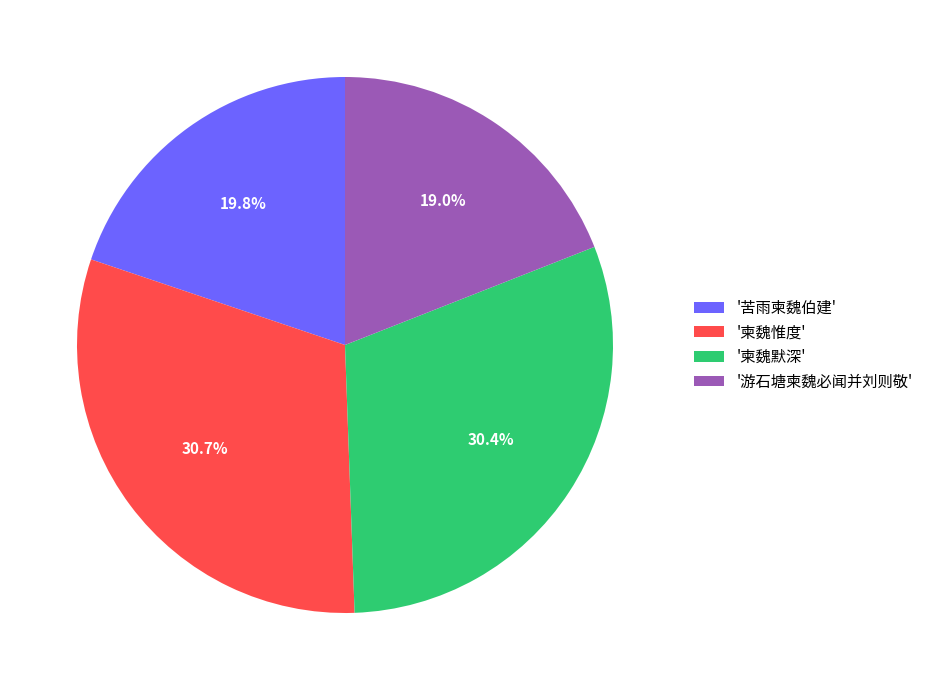

Do '游石塘柬魏必闻并刘则敬' and '苦雨柬魏伯建' together represent more than half of the pie?

No